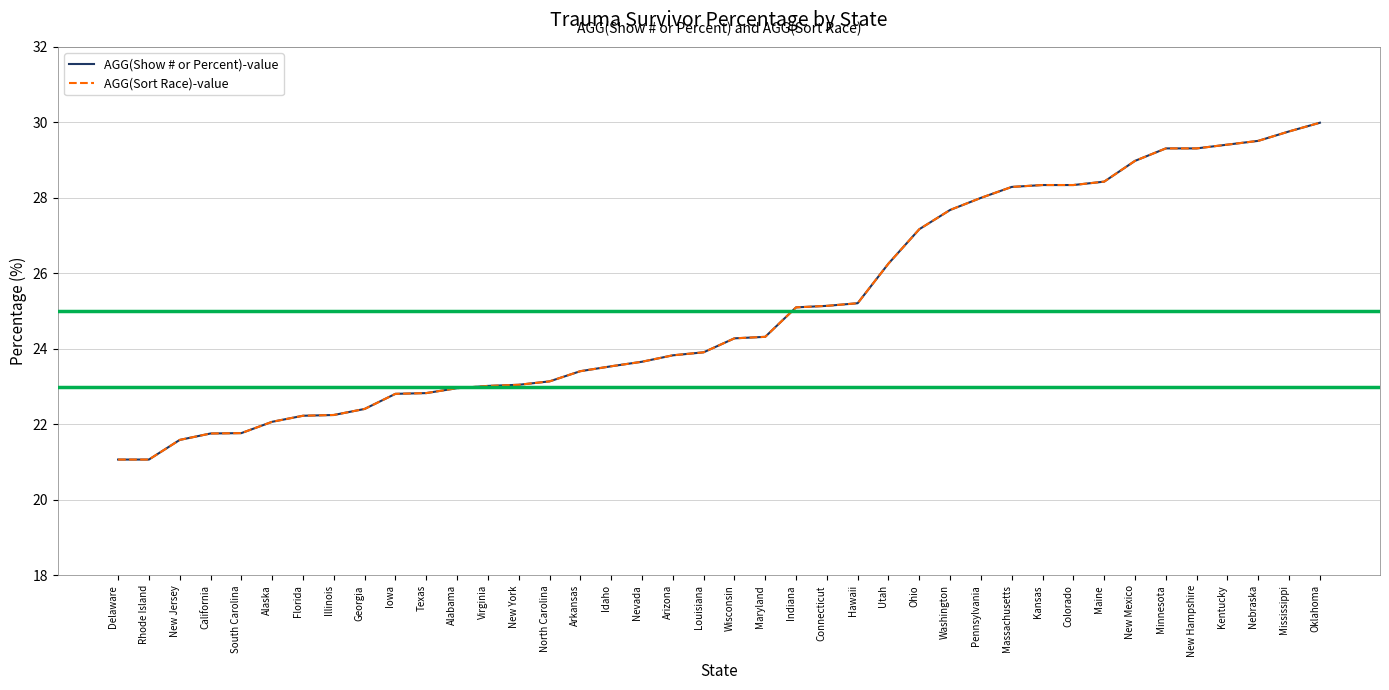

True or false: AGG(Sort Race)-value has more than 1 interior local peaks.

False